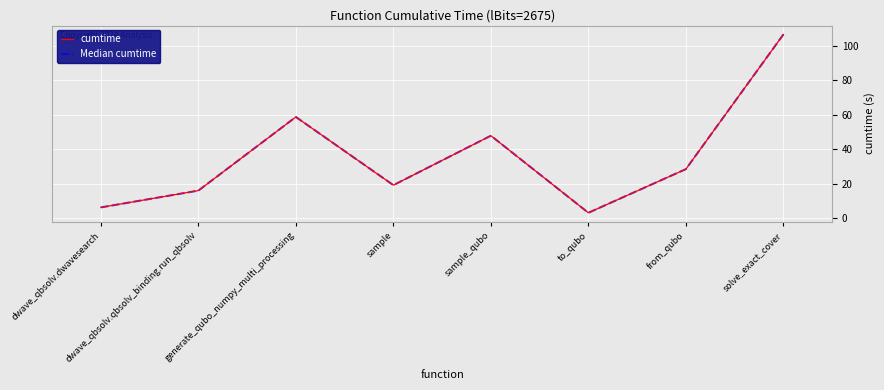

In cumtime, how many points are lower than both neighbors (excluding endpoints)?

2